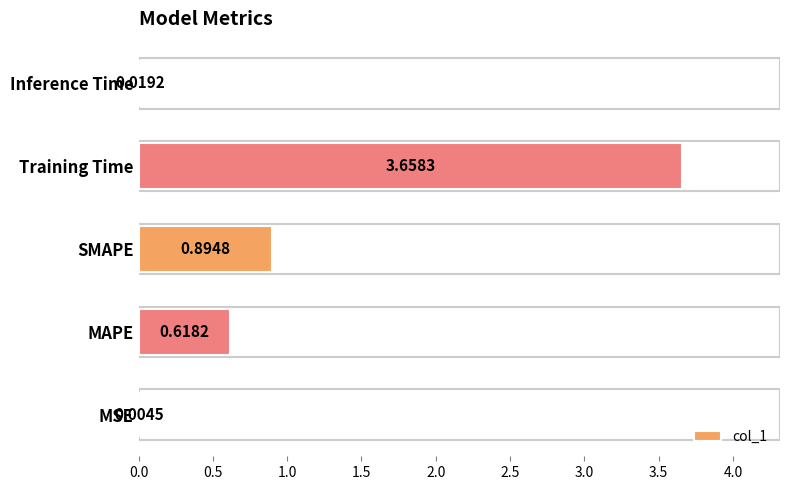

At which label is the value closest to 1?

SMAPE